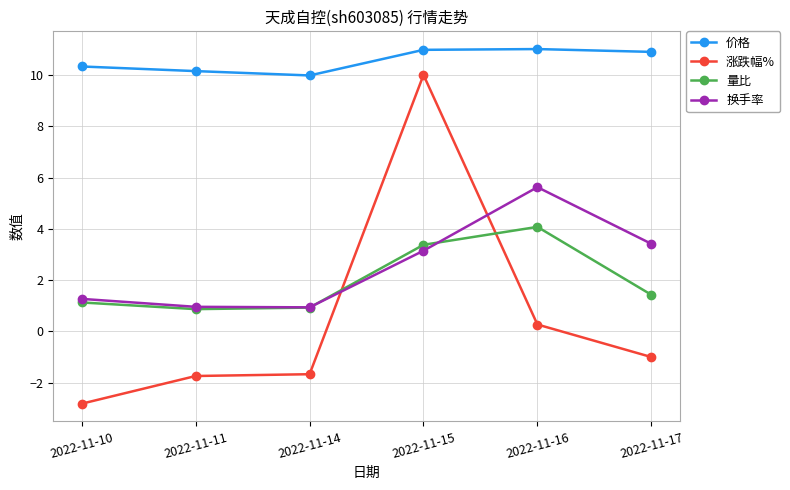

Between 2022-11-11 and 2022-11-17, which series saw the biggest shift?

换手率